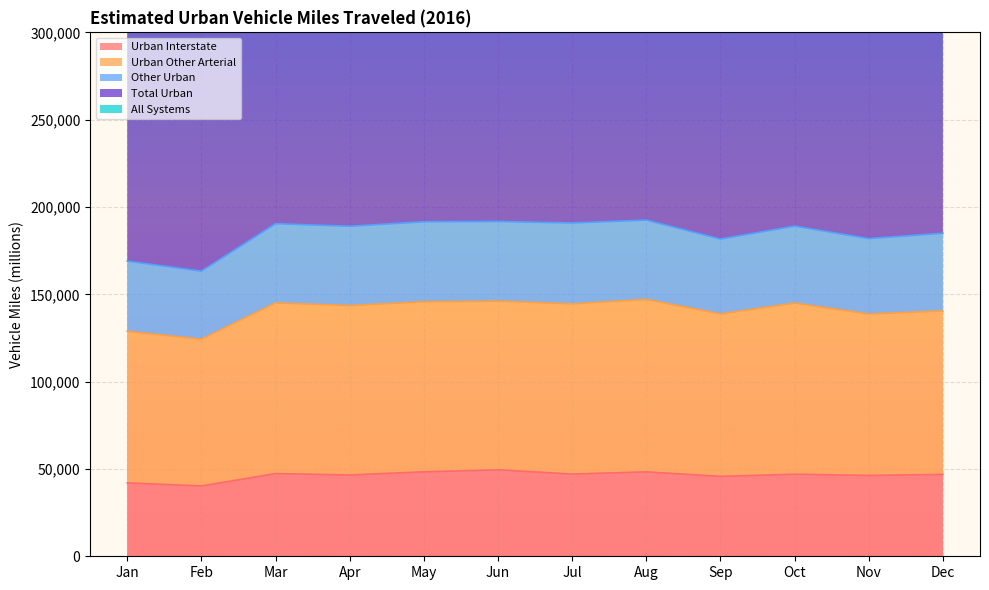

Reading right to left, extract all data points from this chart.

Urban Interstate: 46893	46295	46976	45766	48330	47080	49515	48372	46554	47356	40284	42010
Urban Other Arterial: 140511	138722	144993	138778	147107	144531	146103	145730	143597	145077	124343	128823
Total Urban: 369915	363819	378136	363344	385004	381706	383430	383098	377961	380882	326538	338017
All Systems: 629875	622409	649847	625100	664422	663080	660926	658386	646344	650591	555577	574497